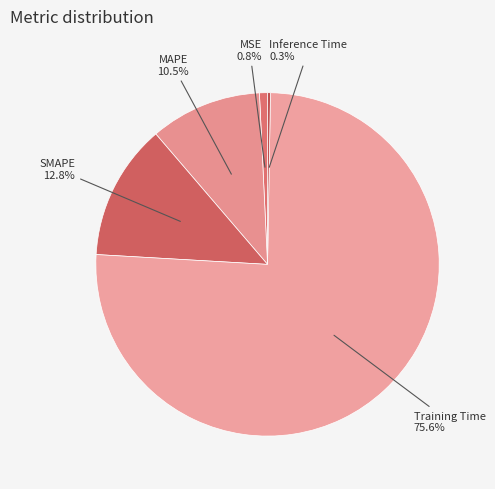

Is the sum of MAPE and SMAPE greater than half?

No